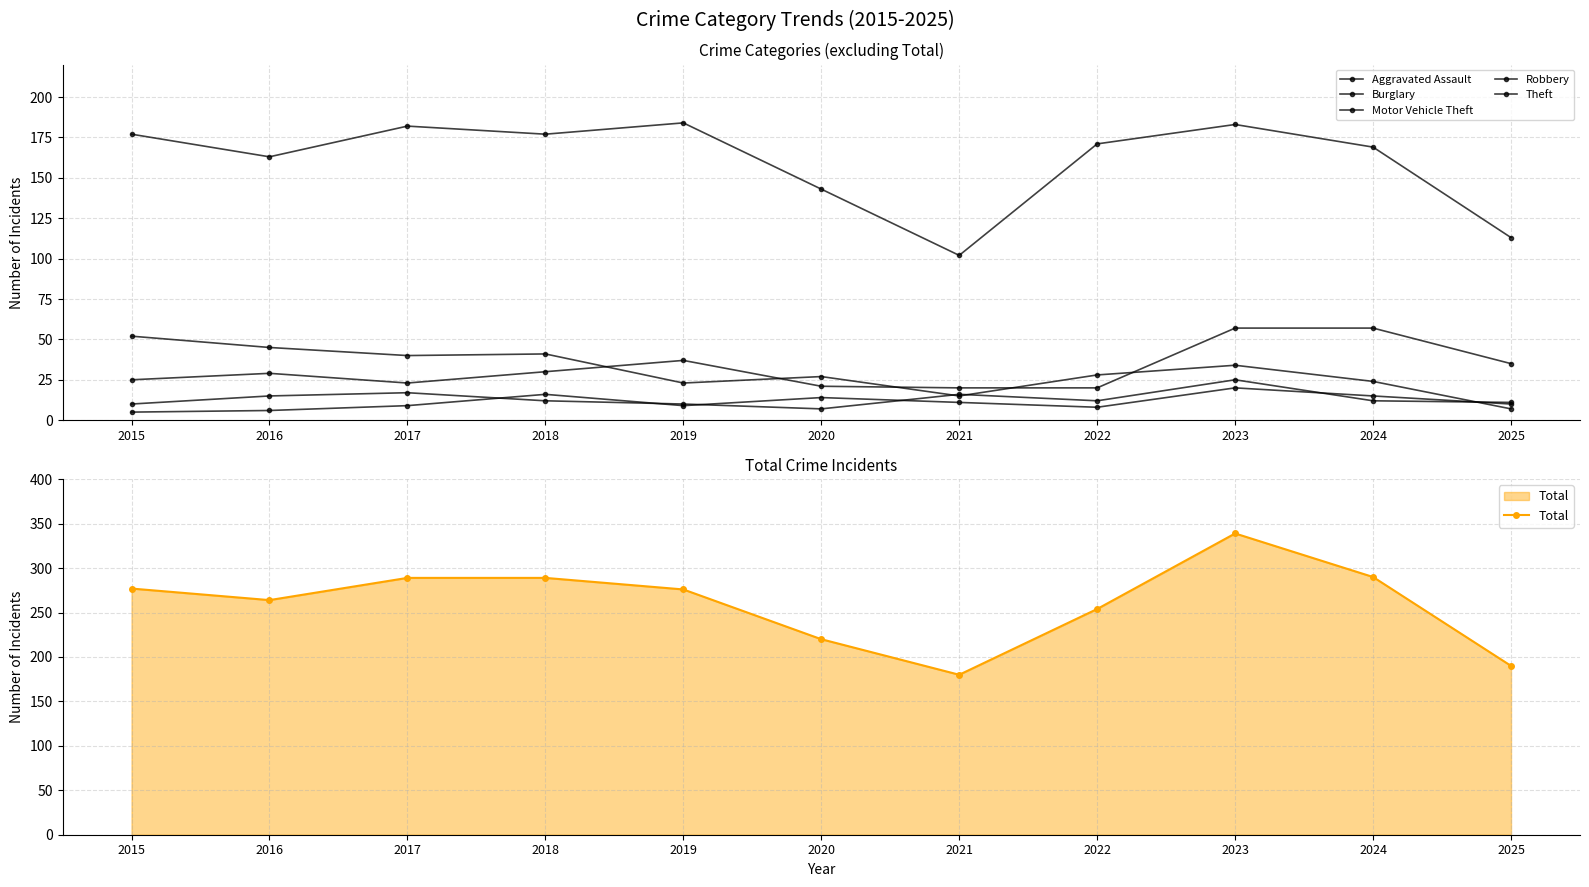

Which has a higher value, 2017 or 2025?

2025